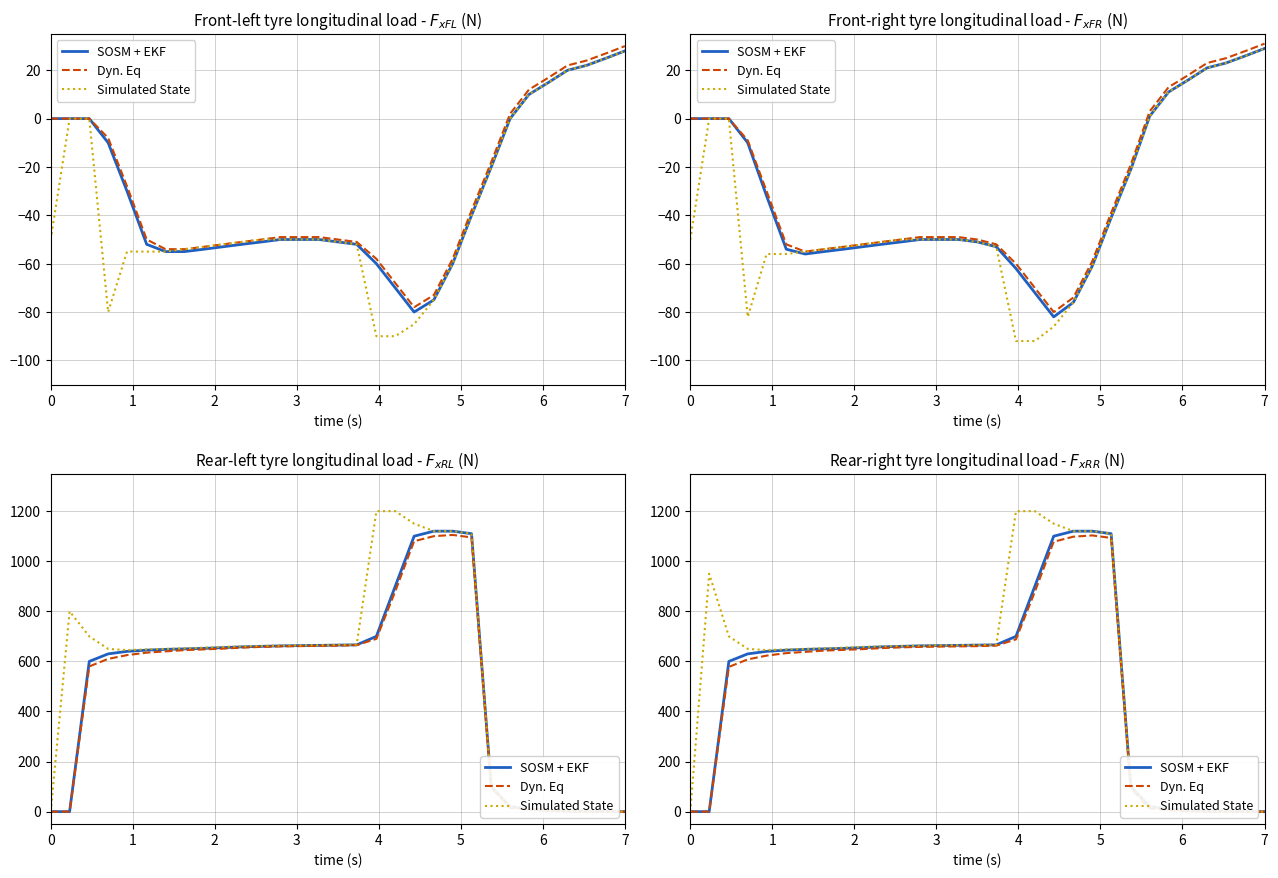

What is the difference between the second highest and second lowest values in the SOSM + EKF series?

1120